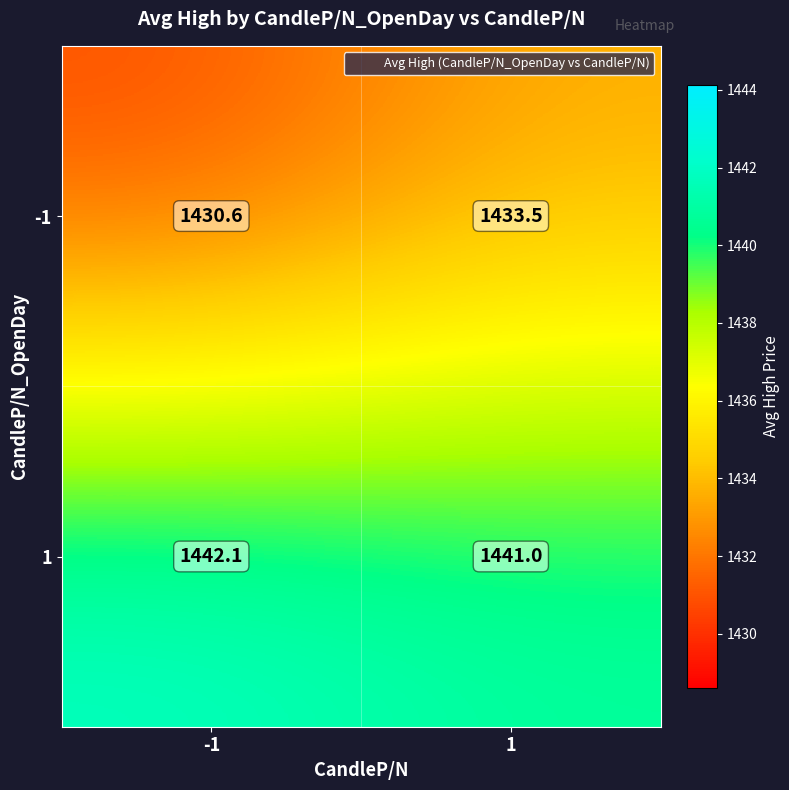

Is it true that 1 equals 2379.9 at -1?

False